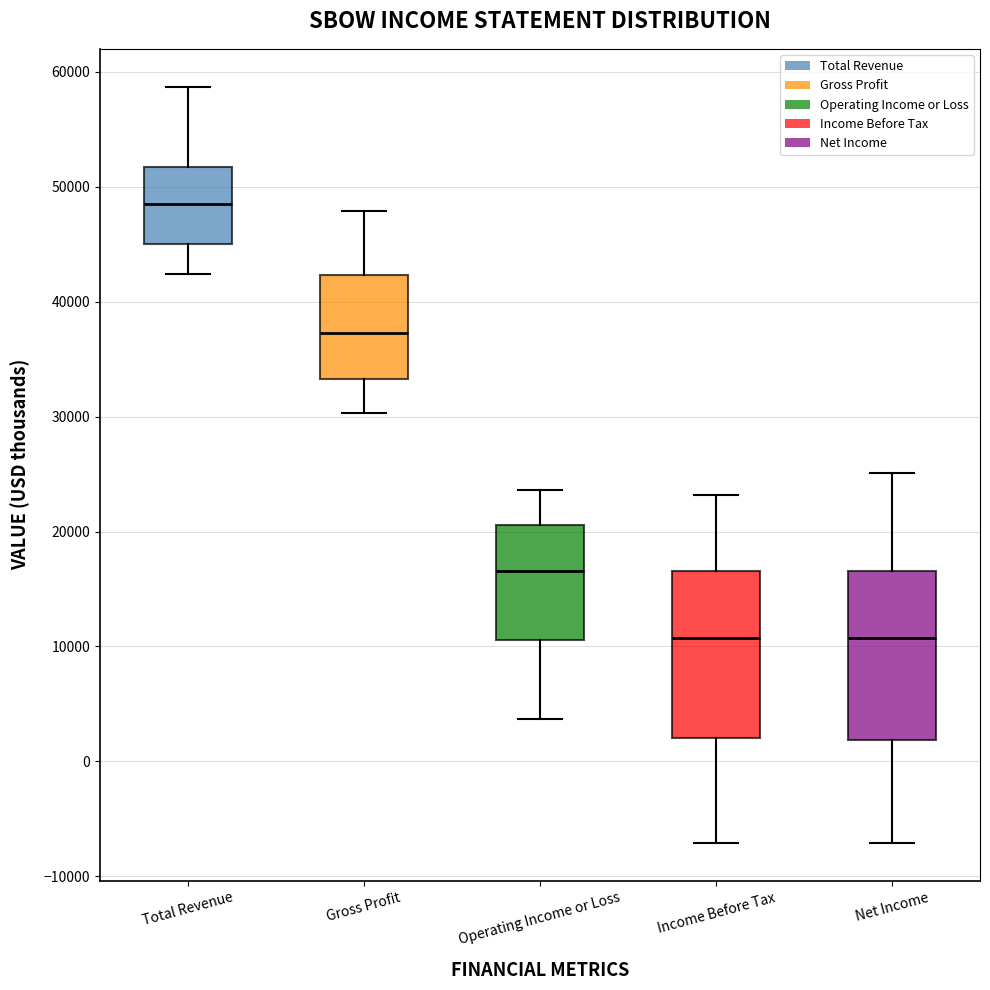

Reading left to right, transcribe this box plot: for each box, give where its median line is, the range the box spans, and where its two whiskers end, as read against the y-axis. The values are not printed on the chart, so give them approximately, as read against the axis.

Total Revenue: median 49000, box 45000 to 52000, whiskers 42000 to 59000
Gross Profit: median 37000, box 33000 to 42000, whiskers 30000 to 48000
Operating Income or Loss: median 17000, box 11000 to 21000, whiskers 4000 to 24000
Income Before Tax: median 11000, box 2000 to 17000, whiskers -7000 to 23000
Net Income: median 11000, box 2000 to 17000, whiskers -7000 to 25000